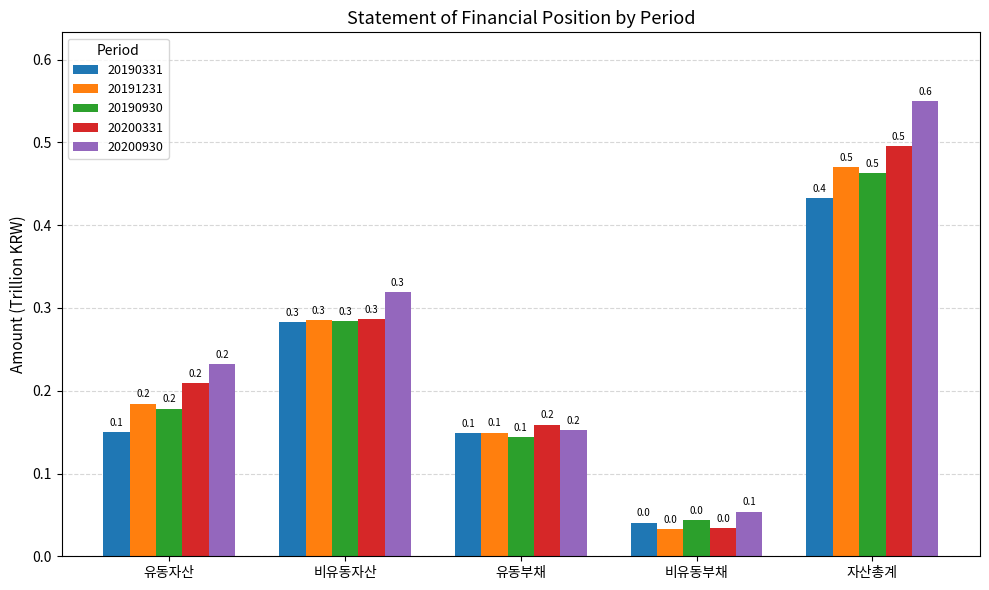

What is the difference between the 20190331 values at 유동부채 and 비유동부채?

0.1